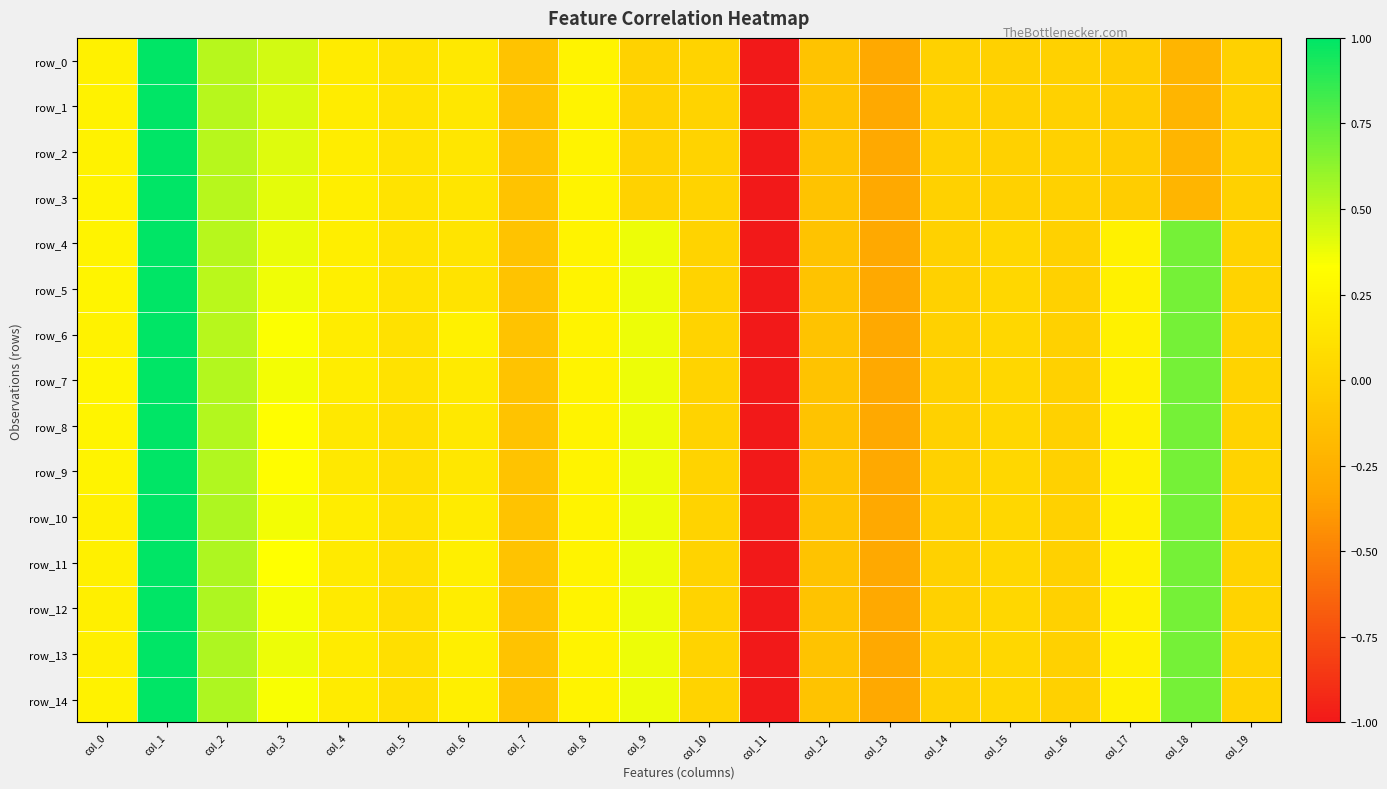

The row_9 series shows 0.3 at col_9. True or false?

False